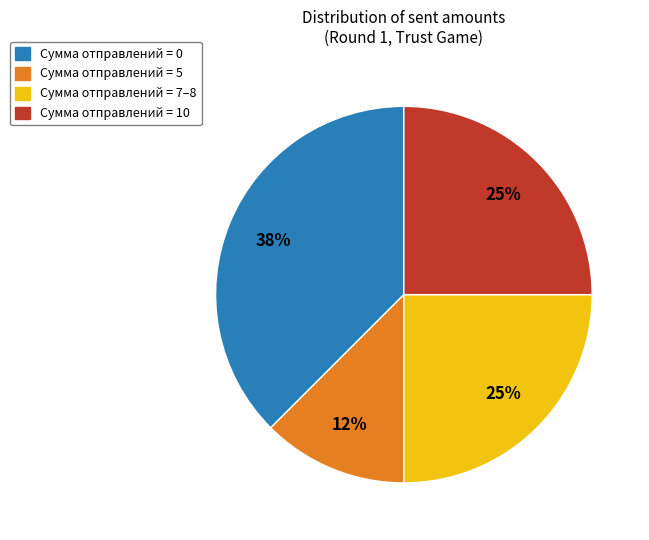

True or false: Сумма отправлений = 5 accounts for 1% of the total.

False